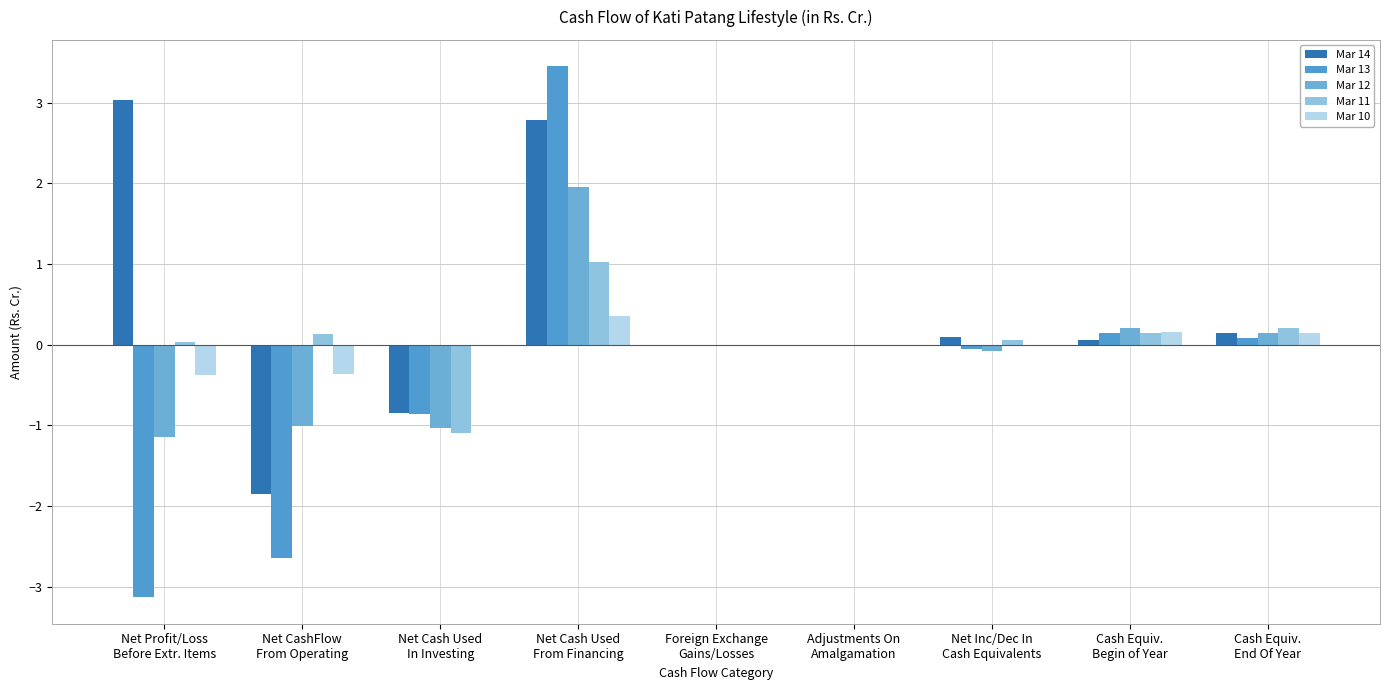

How many groups of bars are there?

9